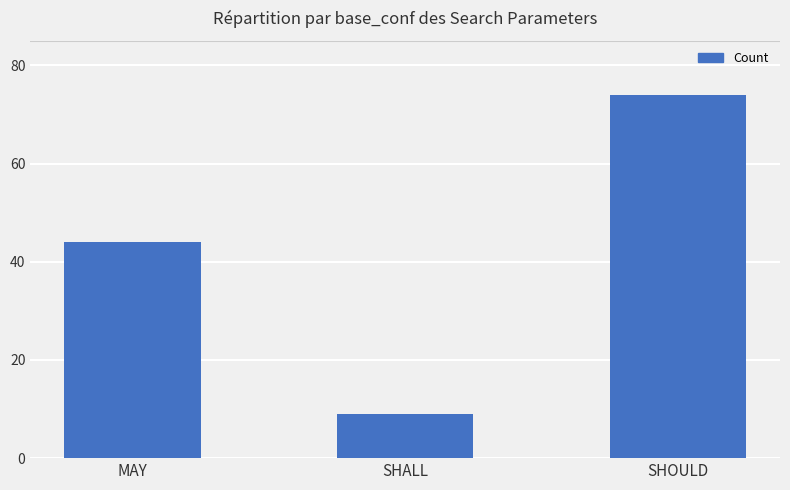

What is the change in value from MAY to SHALL?

-35